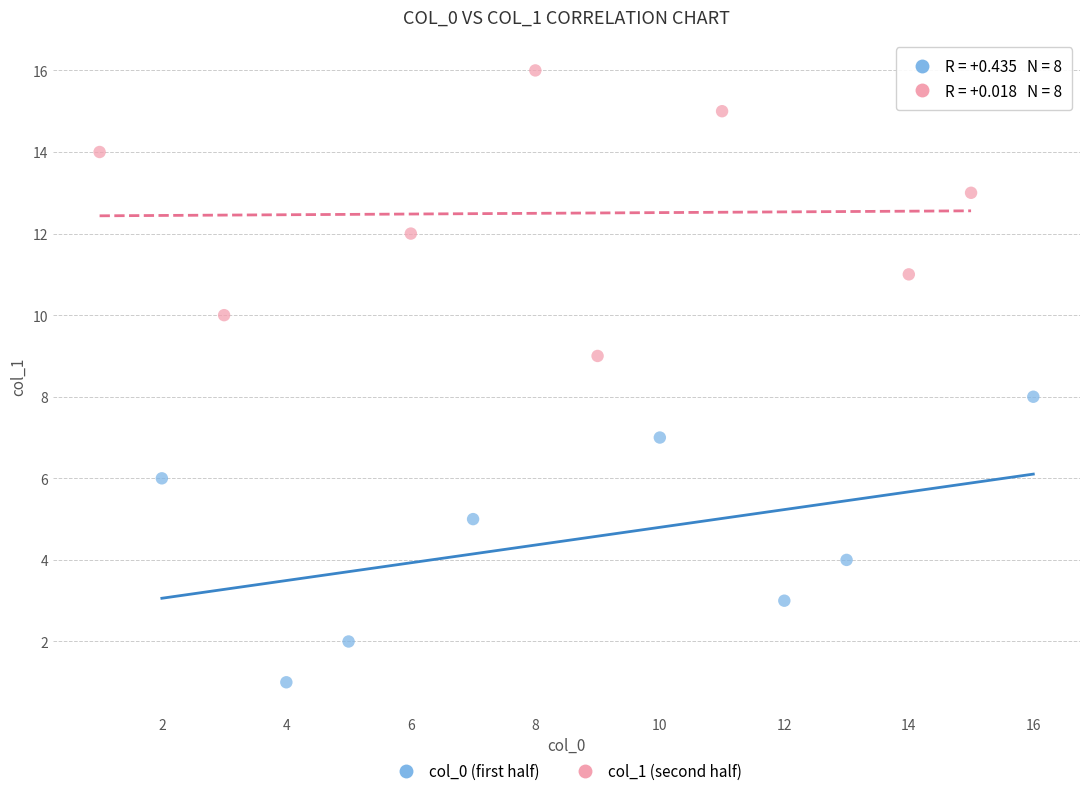

Which series reaches the minimum Y coordinate?

col_0 (first half)